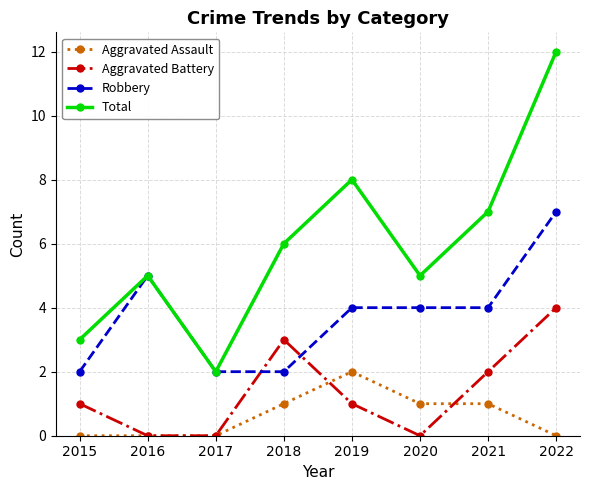

True or false: Total and Aggravated Battery intersect in this chart.

False